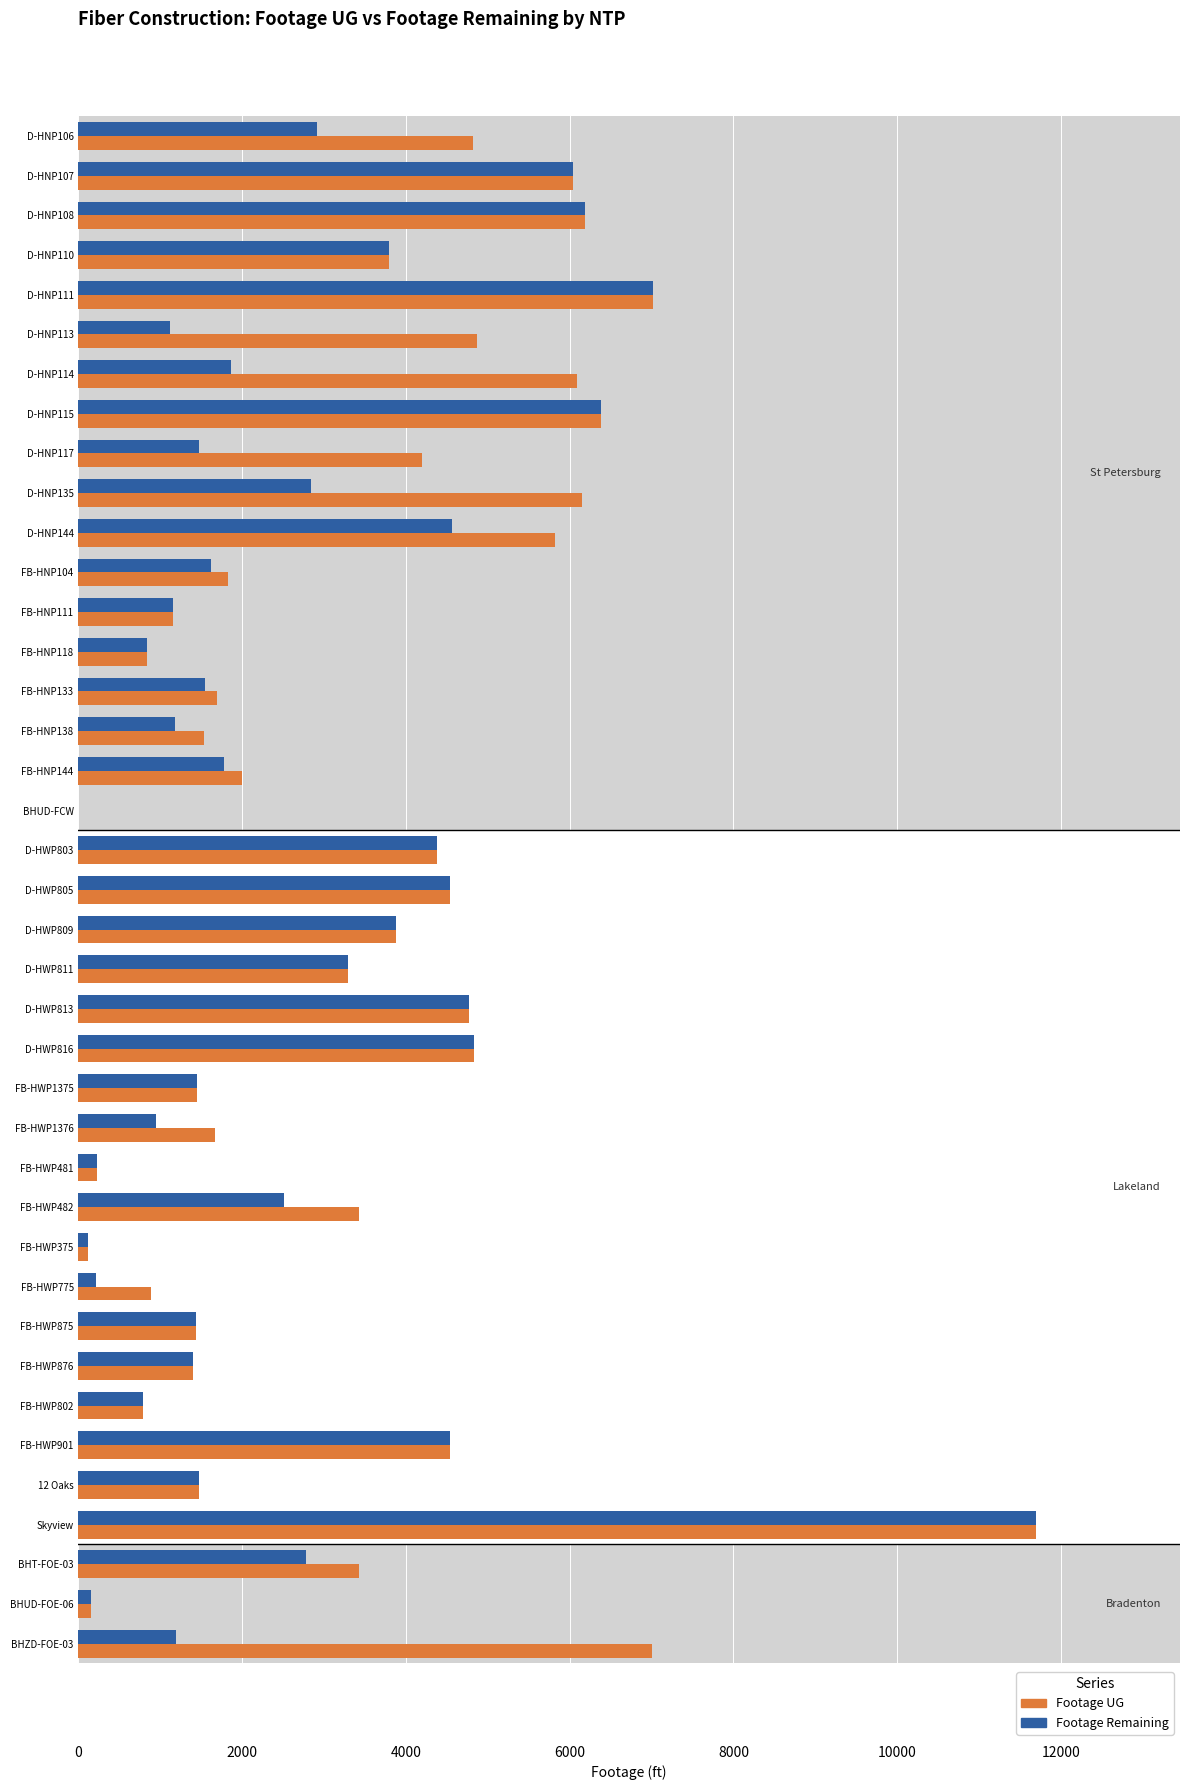

What are all the series names shown in the legend?

Footage UG, Footage Remaining